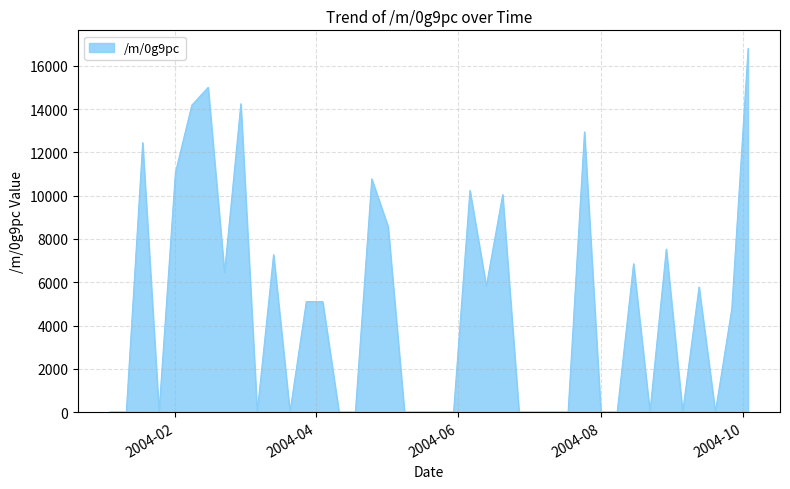

What is the maximum value shown in the chart?

16806.9